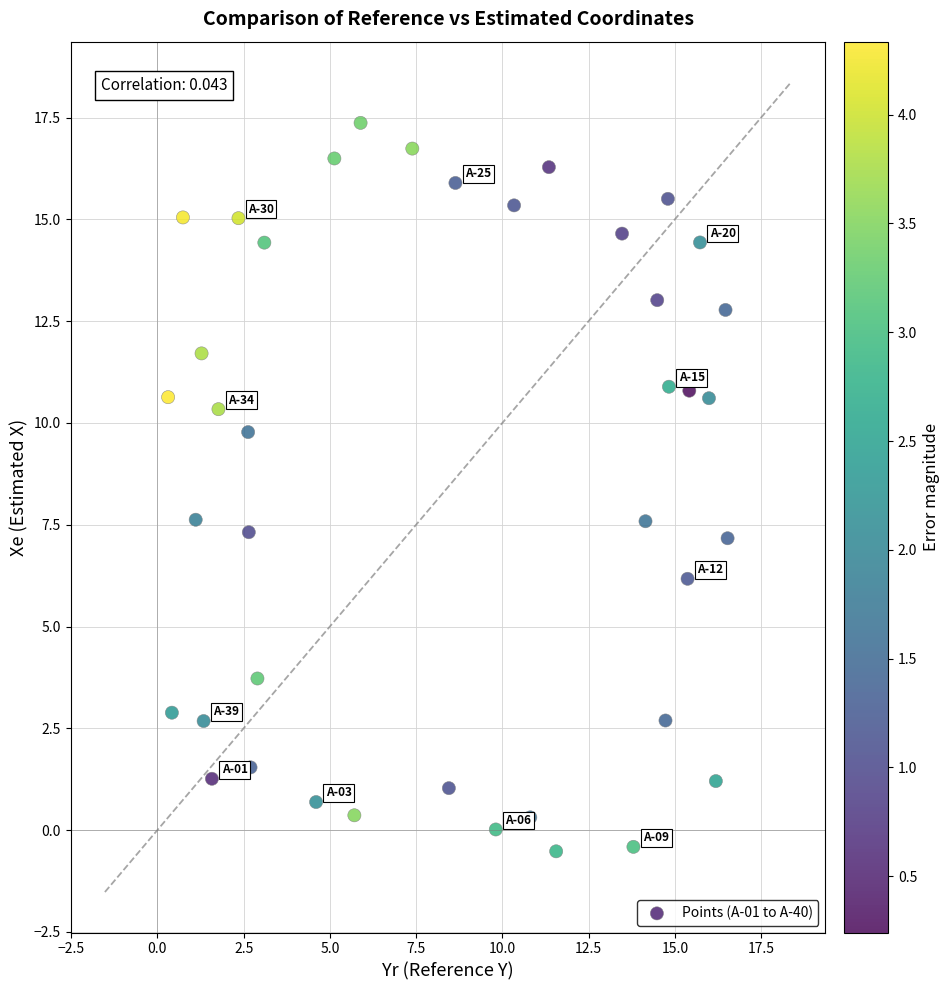

What is the range of X values (max minus min)?

16.2